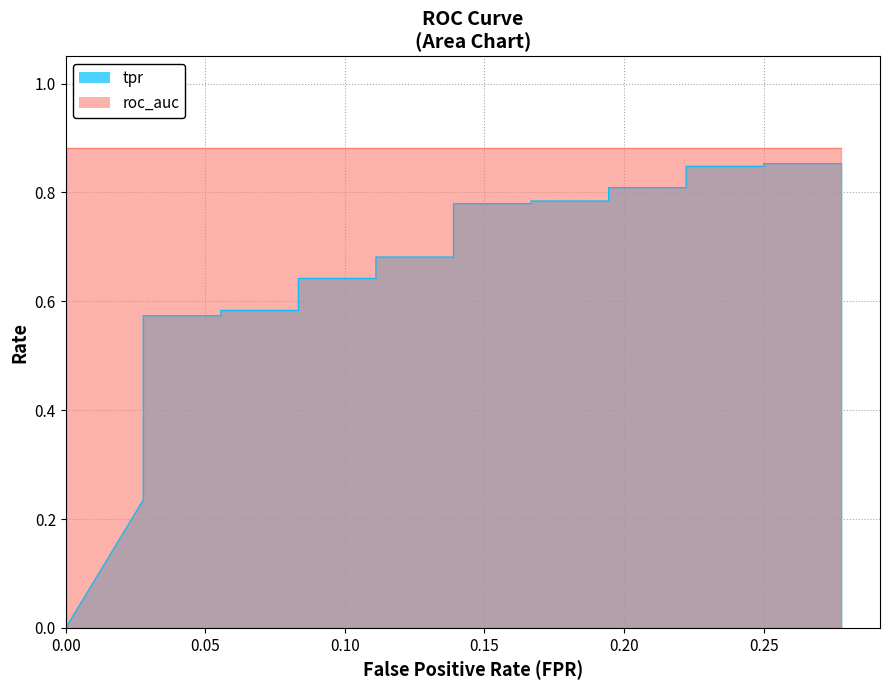

Does the chart display data point markers on the line(s)?

No